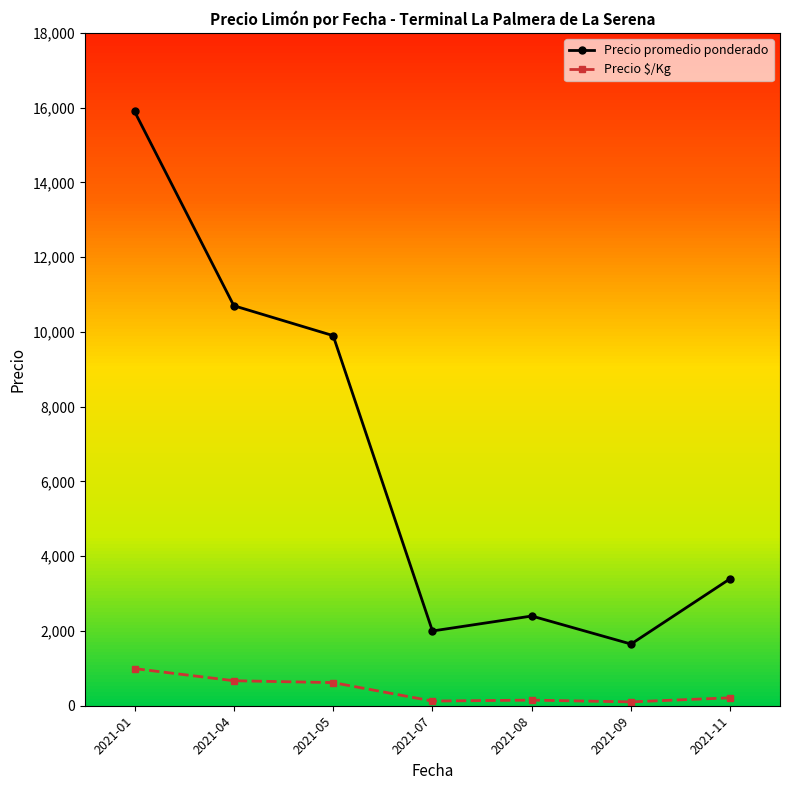

At which label is Precio $/Kg closest to 548?

2021-05